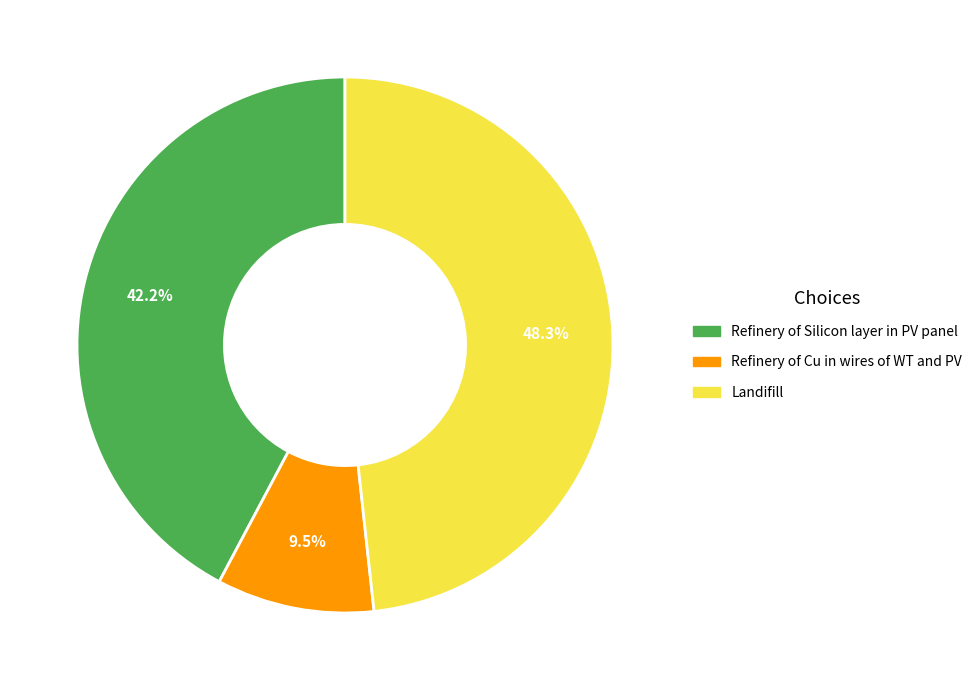

Does Landifill represent more than half of the total?

No